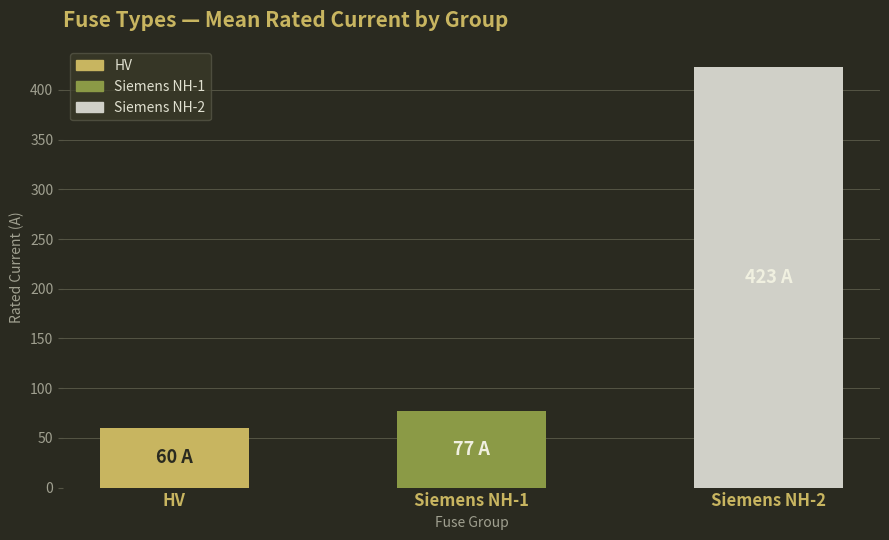

Which has a higher value, Siemens NH-2 or Siemens NH-1?

Siemens NH-2